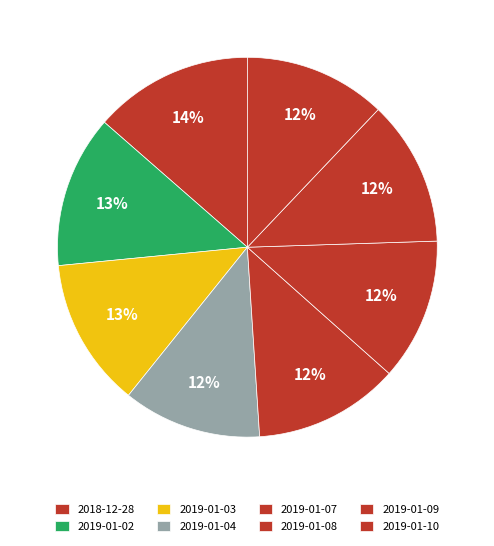

Combined, do 2019-01-04 and 2019-01-10 account for over 50%?

No